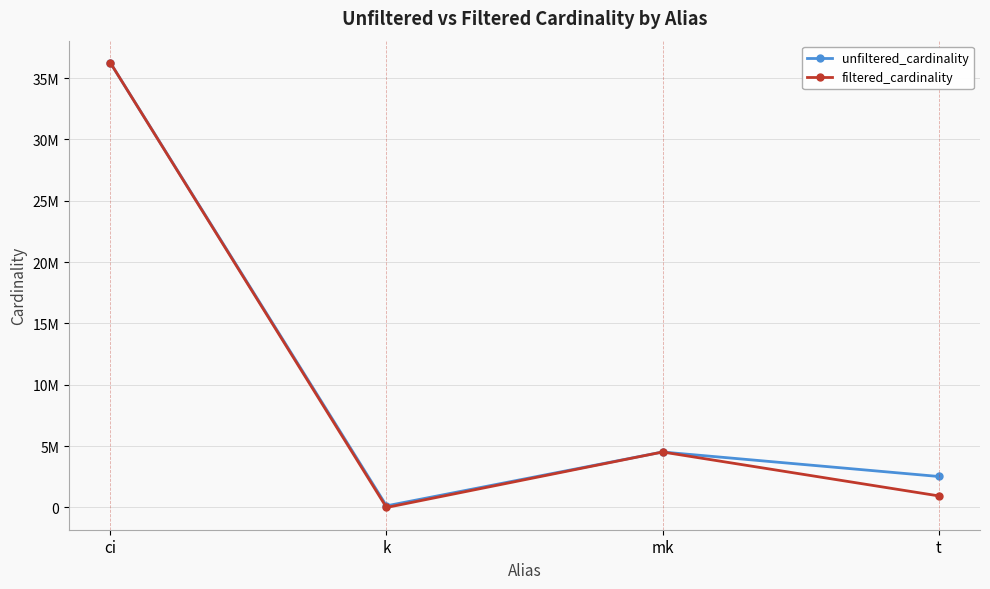

Reading left to right, what are all the values shown in this chart?

unfiltered_cardinality: 36244344	134170	4523930	2528312
filtered_cardinality: 36244344	1	4523930	946906